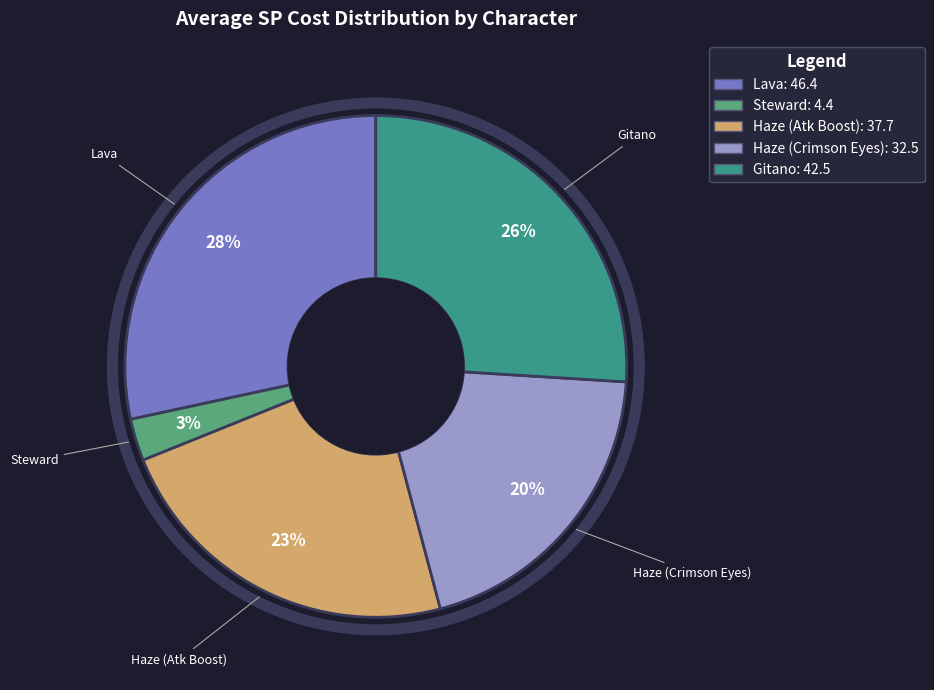

Which category has the biggest portion of the pie?

Lava